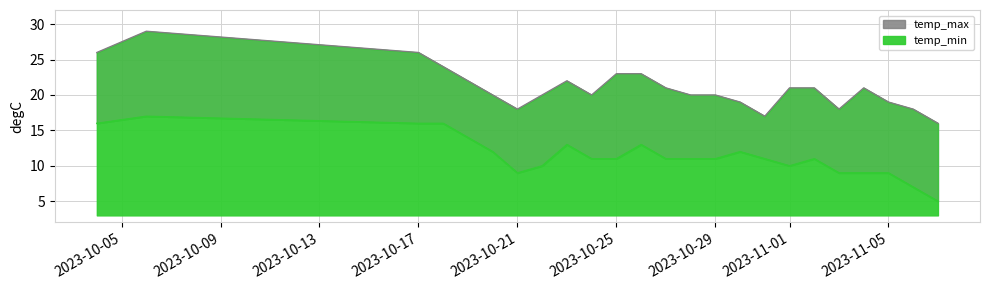

How many data points does each series have?

24